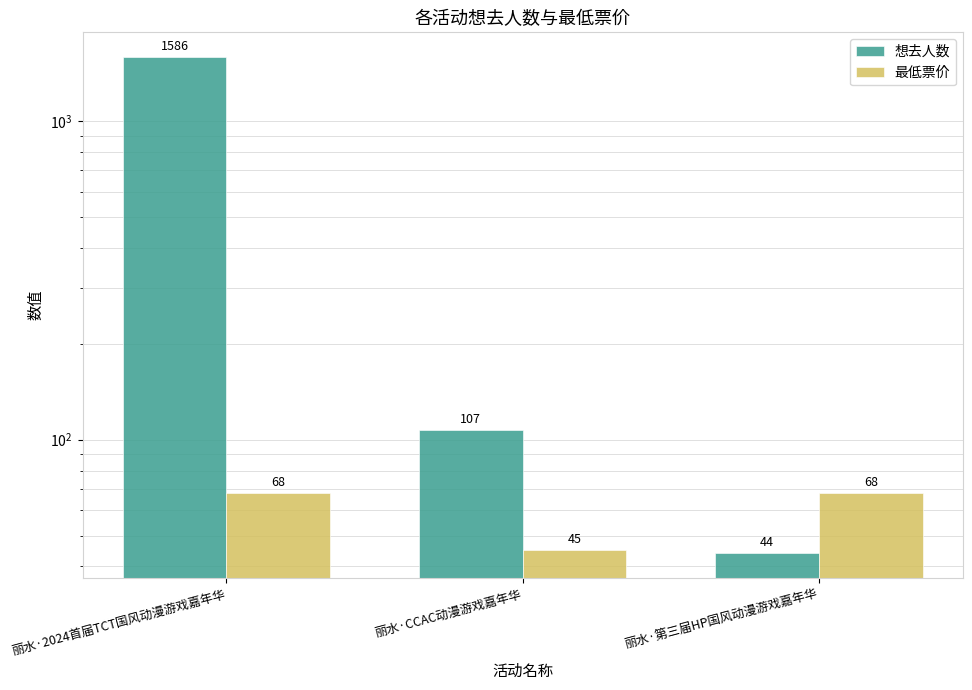

The 最低票价 series shows 16 at 丽水·CCAC动漫游戏嘉年华. True or false?

False